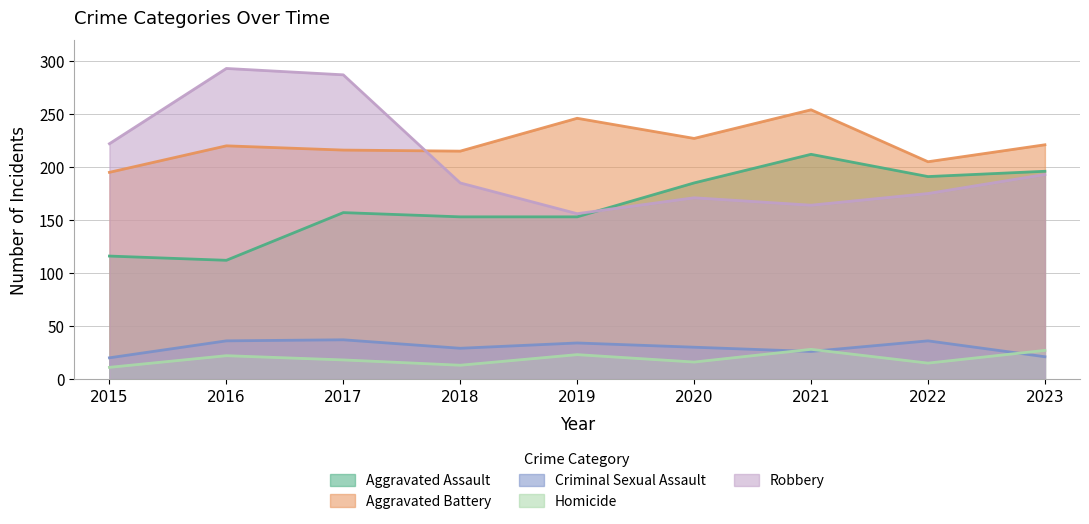

Which category has the lowest value in the Aggravated Battery series?

2015